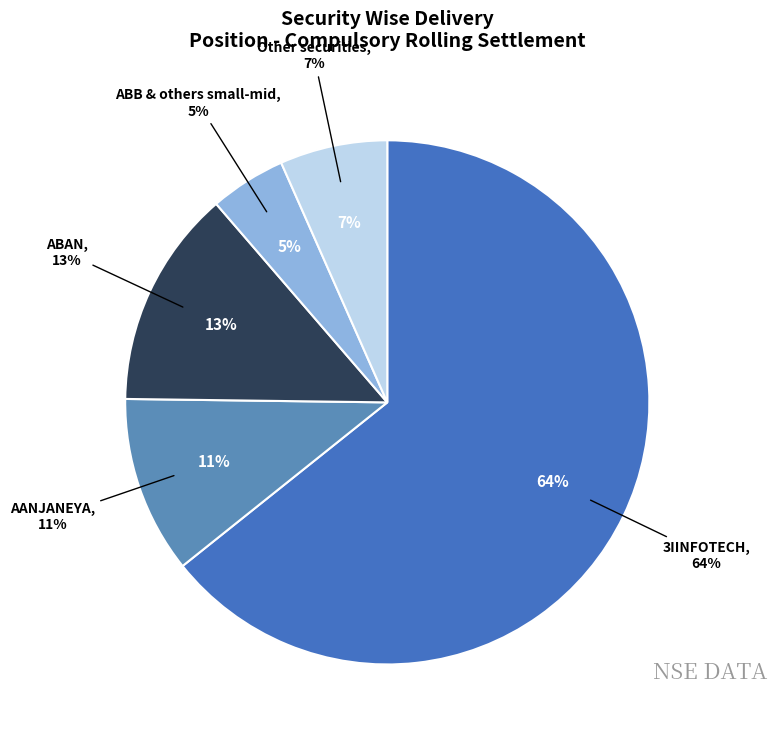

Is it true that ABAN is 13% of the pie?

True